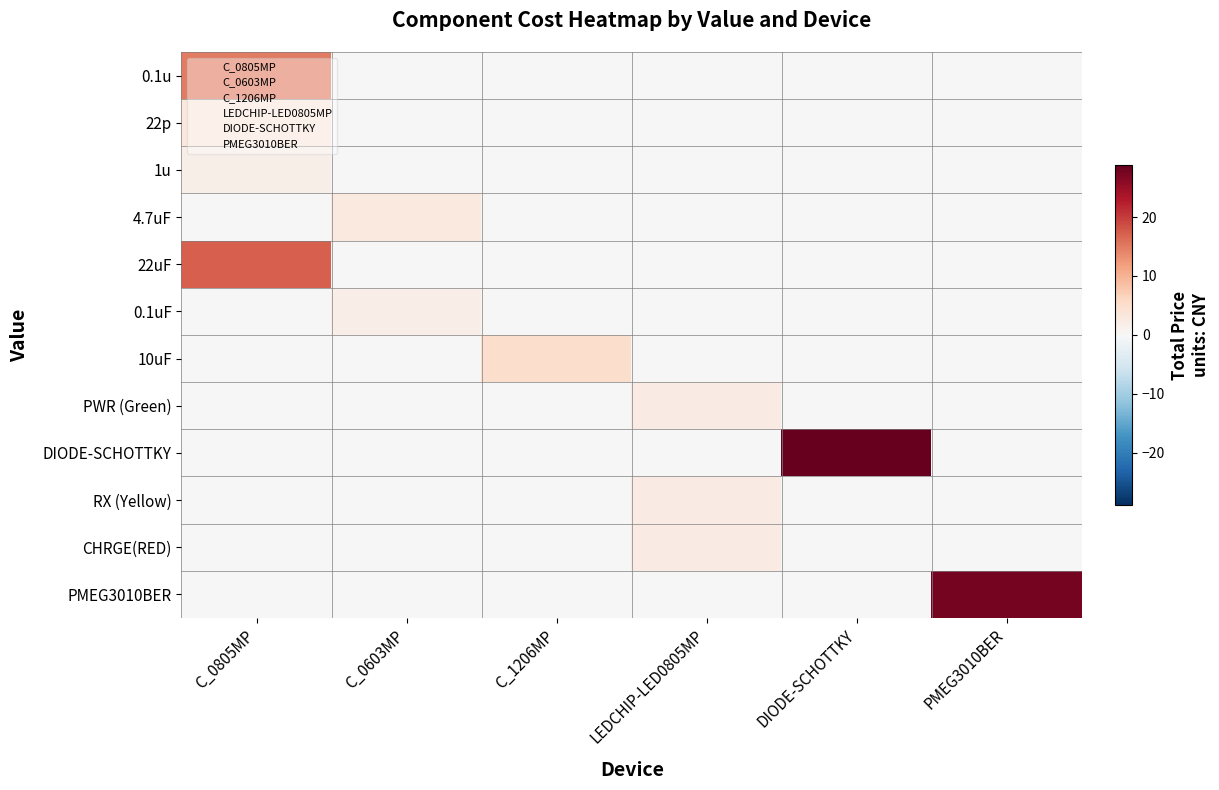

Rank the series by their maximum value, from lowest to highest.

1u, 0.1uF, PWR (Green), RX (Yellow), CHRGE(RED), 4.7uF, 22p, 10uF, 0.1u, 22uF, PMEG3010BER, DIODE-SCHOTTKY